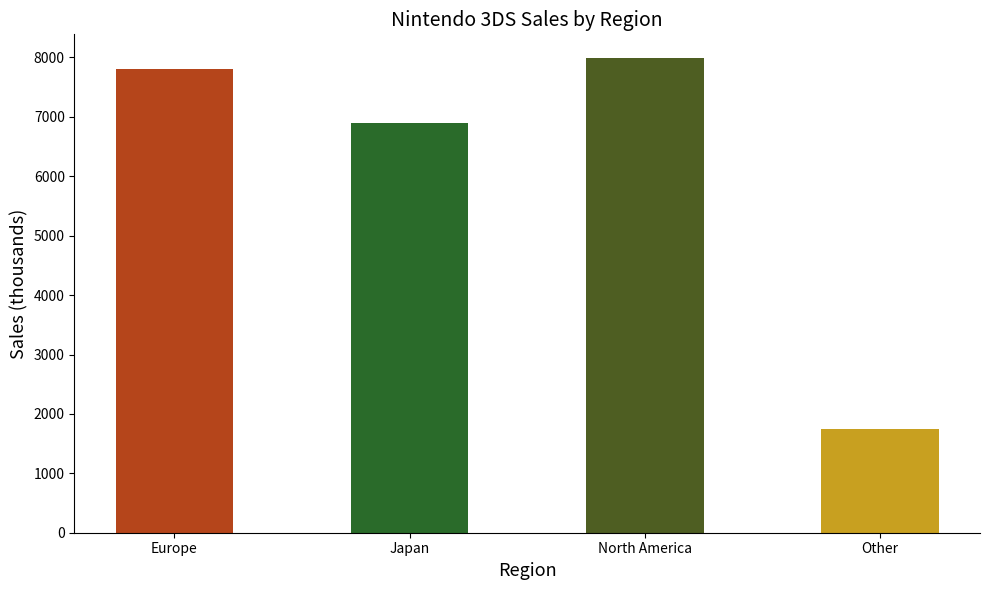

Which category has the lowest value across all series?

Other